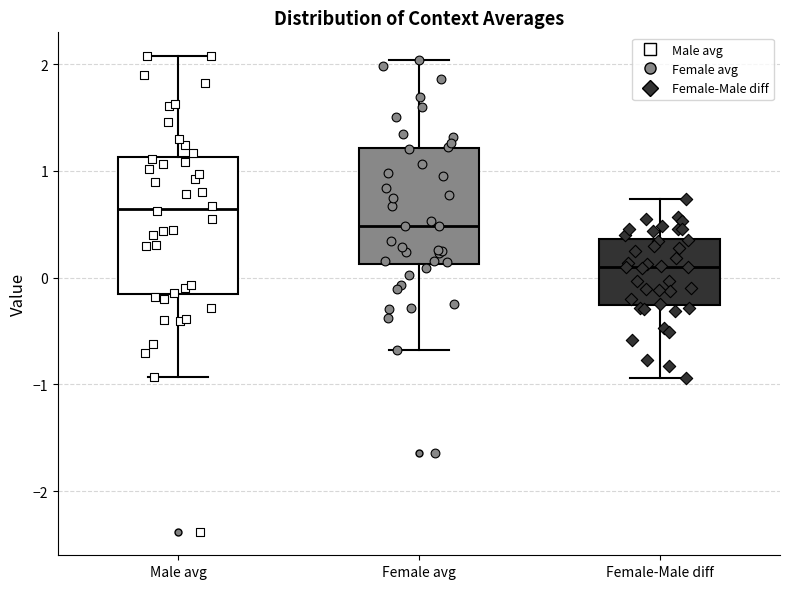

Where does the lower whisker of the box for Male avg end on the y-axis? The values are not printed on the chart, so give them approximately, as read against the axis.

-0.9